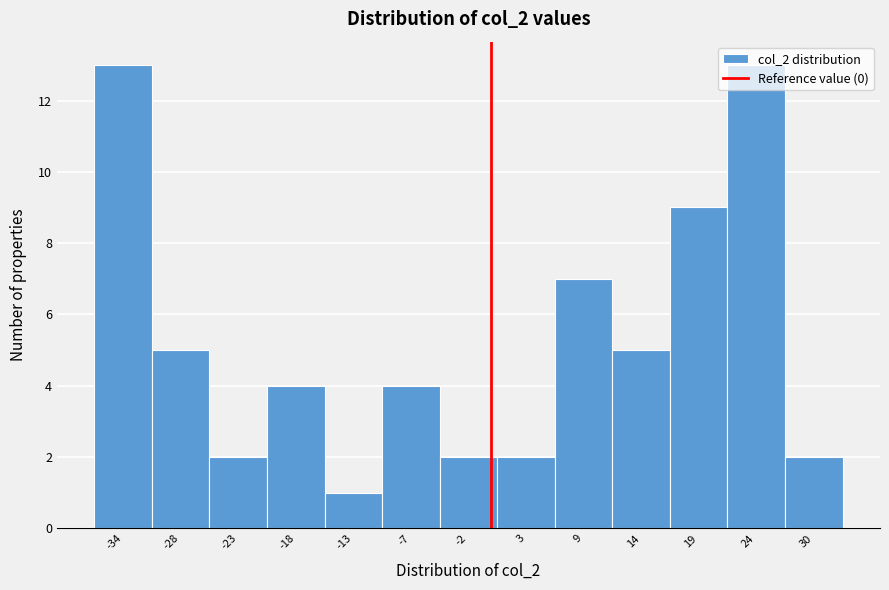

Reading left to right, transcribe this chart: for each bar, give the range it covers on the x-axis and its height. Neither the bar edges nor the heights are printed on the chart, so give them approximately, as read against the axes.

-36 to -31: 13
-31 to -26: 5
-26 to -21: 2
-21 to -15: 4
-15 to -10: 1
-10 to -5: 4
-5 to 1: 2
1 to 6: 2
6 to 11: 7
11 to 16: 5
16 to 22: 9
22 to 27: 13
27 to 32: 2